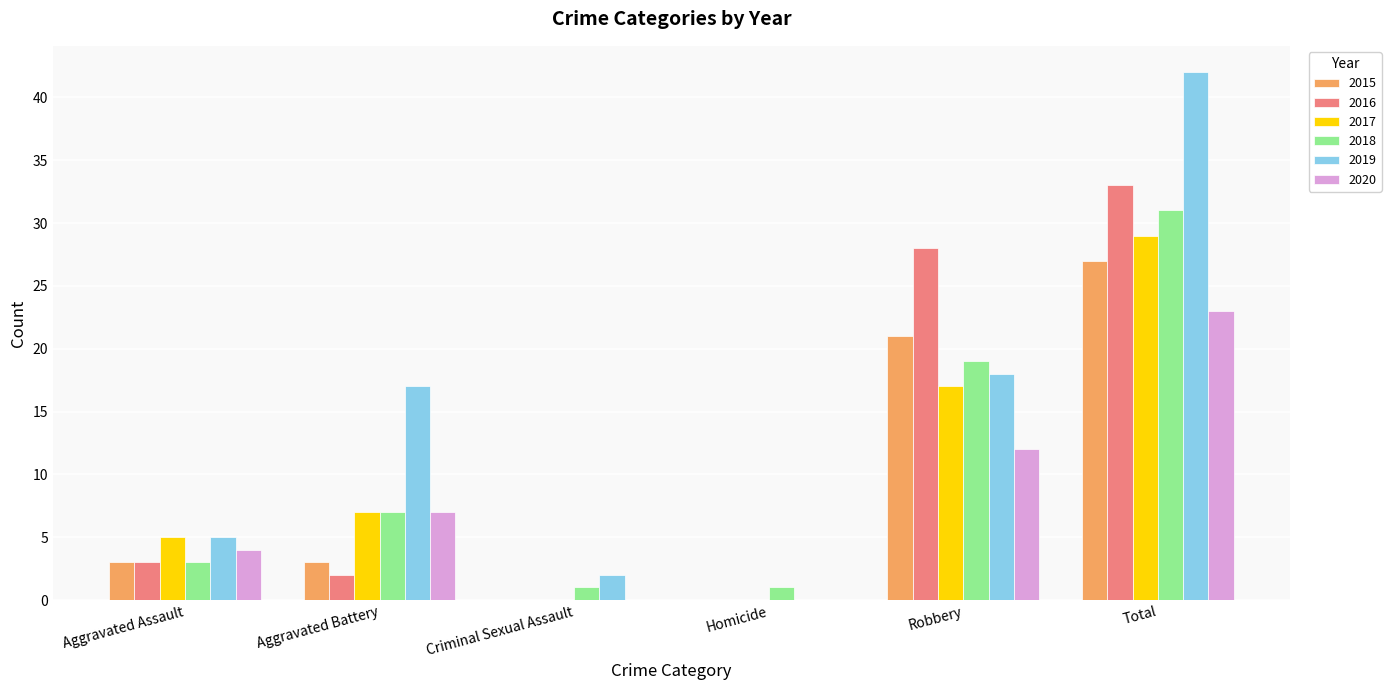

Reading right to left, transcribe all the data shown in this chart.

2015: Total=27	Robbery=21	Homicide=0	Criminal Sexual Assault=0	Aggravated Battery=3	Aggravated Assault=3
2016: Total=33	Robbery=28	Homicide=0	Criminal Sexual Assault=0	Aggravated Battery=2	Aggravated Assault=3
2017: Total=29	Robbery=17	Homicide=0	Criminal Sexual Assault=0	Aggravated Battery=7	Aggravated Assault=5
2018: Total=31	Robbery=19	Homicide=1	Criminal Sexual Assault=1	Aggravated Battery=7	Aggravated Assault=3
2019: Total=42	Robbery=18	Homicide=0	Criminal Sexual Assault=2	Aggravated Battery=17	Aggravated Assault=5
2020: Total=23	Robbery=12	Homicide=0	Criminal Sexual Assault=0	Aggravated Battery=7	Aggravated Assault=4